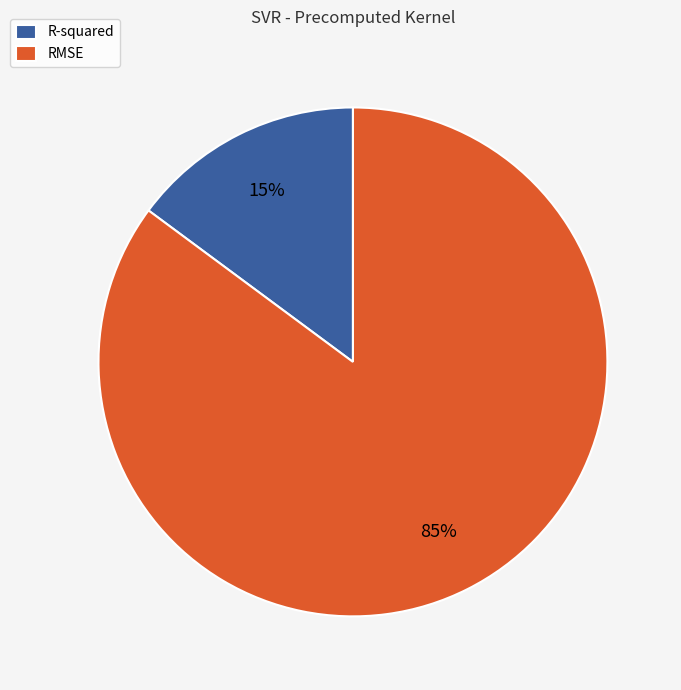

Is it true that R-squared is 15% of the pie?

True